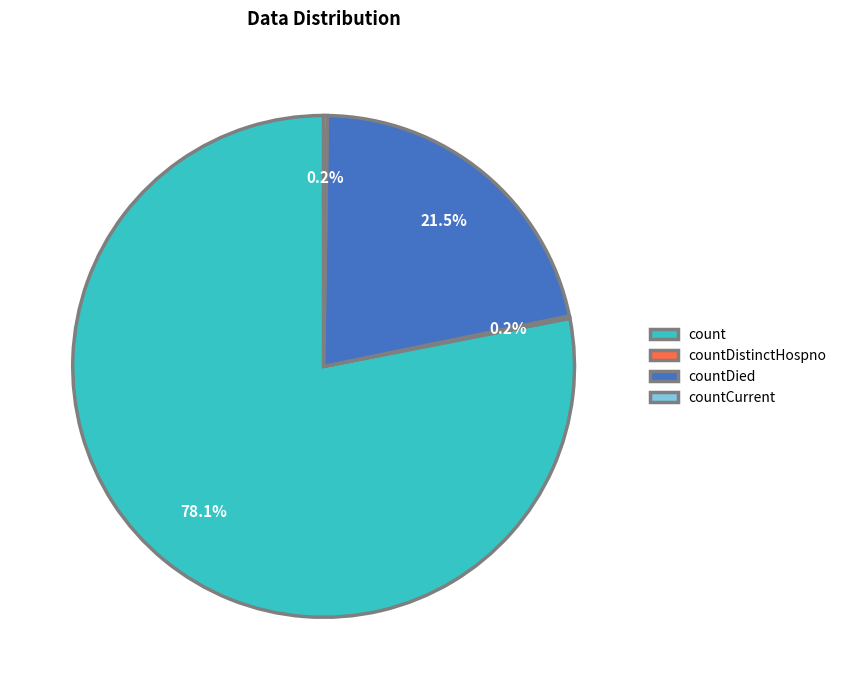

What percentage is the count slice, to the nearest percent?

78%